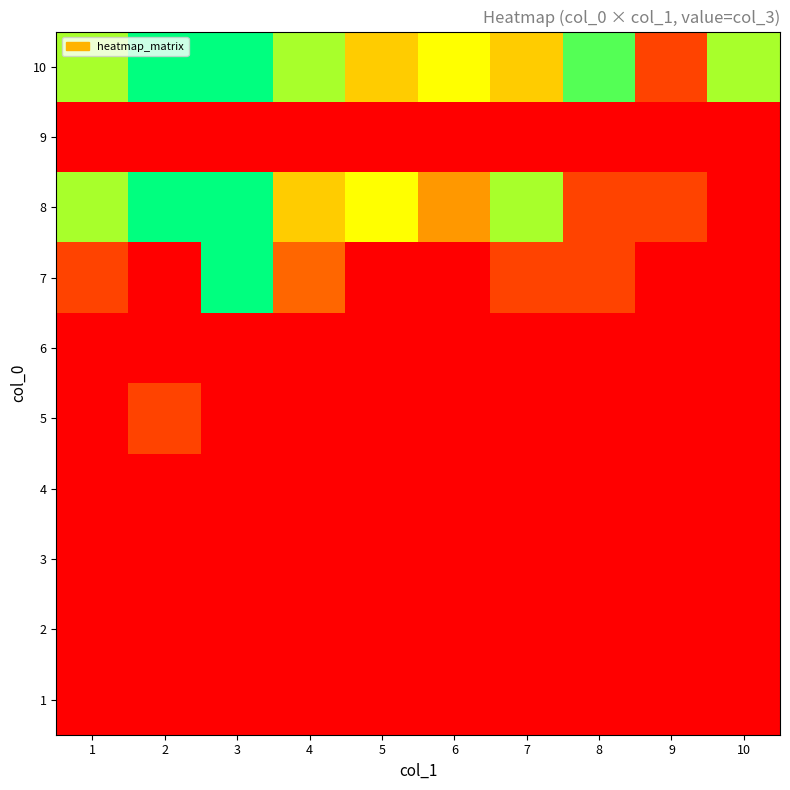

Reading left to right, list all the values displayed in this chart.

1: 1=1	2=1	3=1	4=1	5=1	6=1	7=1	8=1	9=1	10=1
2: 1=1	2=1	3=1	4=1	5=1	6=1	7=1	8=1	9=1	10=1
3: 1=1	2=1	3=1	4=1	5=1	6=1	7=1	8=1	9=1	10=1
4: 1=1	2=1	3=1	4=1	5=1	6=1	7=1	8=1	9=1	10=1
5: 1=1	2=3	3=1	4=1	5=1	6=1	7=1	8=1	9=1	10=1
6: 1=1	2=1	3=1	4=1	5=1	6=1	7=1	8=1	9=1	10=1
7: 1=3	2=1	3=10	4=4	5=1	6=1	7=3	8=3	9=1	10=1
8: 1=8	2=10	3=10	4=6	5=7	6=5	7=8	8=3	9=3	10=1
9: 1=1	2=1	3=1	4=1	5=1	6=1	7=1	8=1	9=1	10=1
10: 1=8	2=10	3=10	4=8	5=6	6=7	7=6	8=9	9=3	10=8